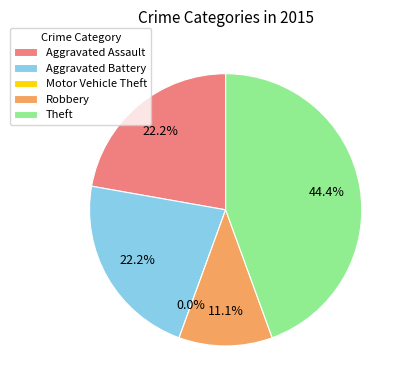

Which has a higher value, Aggravated Battery or Aggravated Assault?

Aggravated Battery